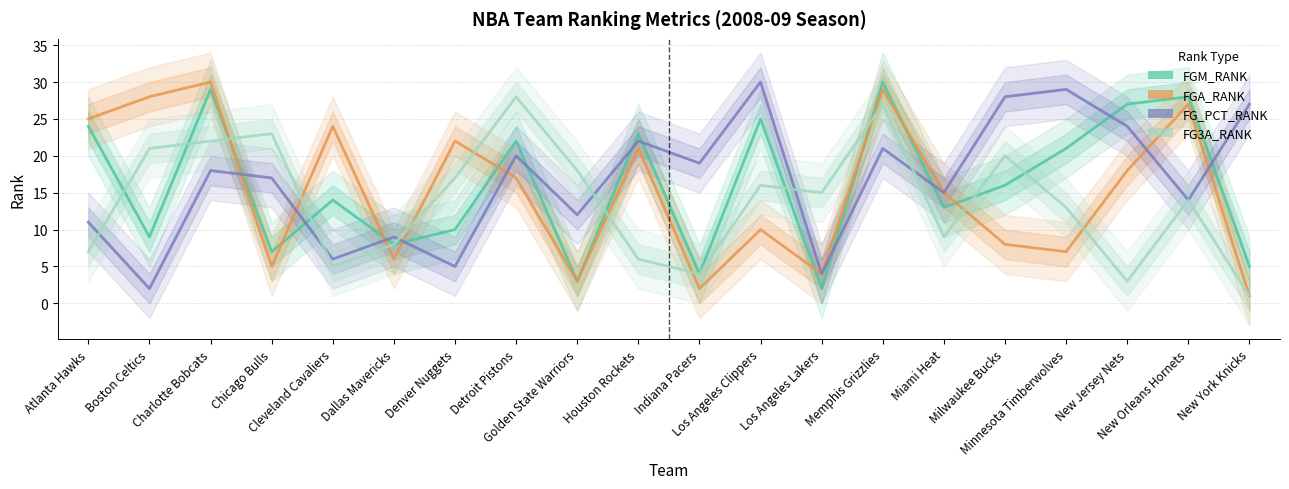

At which label is FGA_RANK closest to 15?

Miami Heat